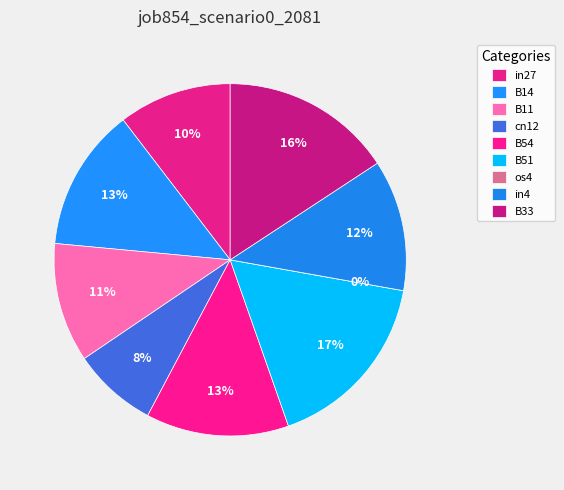

Between B51 and B11, which is larger?

B51